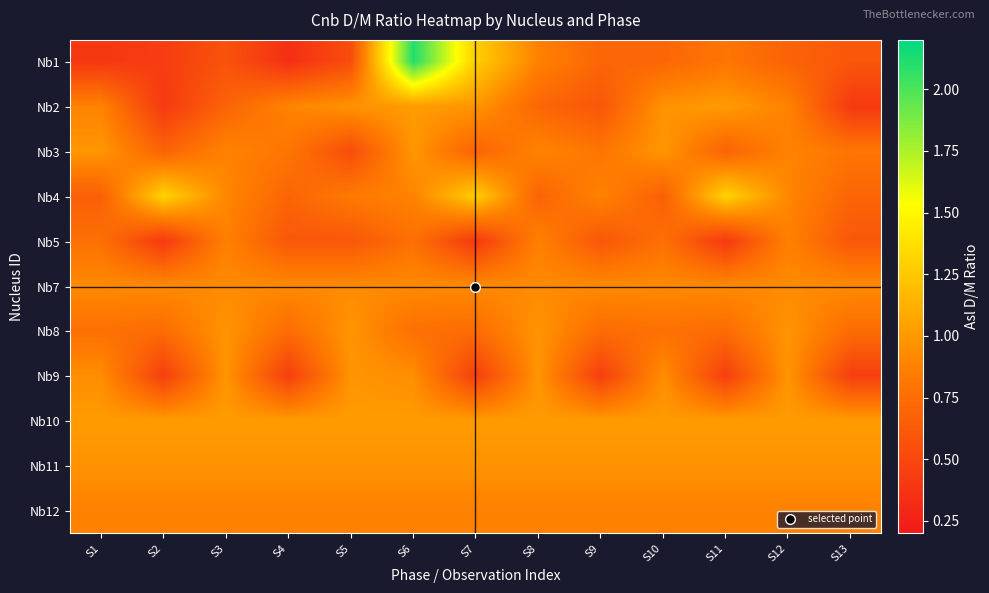

Reading right to left, transcribe all the data shown in this chart.

Nb1: S13=0.6	S12=0.7	S11=0.8	S10=0.7	S9=0.7	S8=0.9	S7=1.3	S6=2.1	S5=0.5	S4=0.3	S3=0.6	S2=0.4	S1=0.4
Nb2: S13=0.4	S12=0.9	S11=1.0	S10=1.0	S9=0.6	S8=0.7	S7=1.0	S6=1.0	S5=1.0	S4=0.9	S3=0.7	S2=0.4	S1=0.9
Nb3: S13=0.8	S12=0.9	S11=0.7	S10=1.0	S9=0.8	S8=0.9	S7=0.7	S6=1.0	S5=0.5	S4=0.8	S3=0.9	S2=0.7	S1=1.0
Nb4: S13=0.7	S12=0.9	S11=1.3	S10=0.7	S9=0.9	S8=0.7	S7=1.3	S6=0.9	S5=0.8	S4=0.7	S3=0.9	S2=1.3	S1=0.7
Nb5: S13=0.6	S12=0.9	S11=0.4	S10=0.8	S9=0.6	S8=0.9	S7=0.4	S6=0.8	S5=0.6	S4=0.6	S3=0.9	S2=0.4	S1=0.8
Nb7: S13=0.9	S12=0.9	S11=0.9	S10=0.9	S9=0.9	S8=0.9	S7=0.9	S6=0.9	S5=0.9	S4=0.9	S3=0.9	S2=0.9	S1=0.9
Nb8: S13=0.7	S12=1.0	S11=0.7	S10=0.8	S9=0.7	S8=1.0	S7=0.7	S6=0.8	S5=1.0	S4=0.7	S3=1.0	S2=0.7	S1=0.8
Nb9: S13=0.4	S12=1.0	S11=0.4	S10=0.9	S9=0.4	S8=1.0	S7=0.4	S6=0.9	S5=1.0	S4=0.4	S3=1.0	S2=0.4	S1=0.9
Nb10: S13=1.0	S12=1.0	S11=1.0	S10=1.0	S9=1.0	S8=1.0	S7=1.0	S6=1.0	S5=1.0	S4=1.0	S3=1.0	S2=1.0	S1=1.0
Nb11: S13=1.0	S12=1.0	S11=1.0	S10=1.0	S9=1.0	S8=1.0	S7=1.0	S6=1.0	S5=1.0	S4=1.0	S3=1.0	S2=1.0	S1=1.0
Nb12: S13=0.9	S12=0.9	S11=0.9	S10=0.9	S9=0.9	S8=0.9	S7=0.9	S6=0.9	S5=0.9	S4=0.9	S3=0.9	S2=0.9	S1=0.9